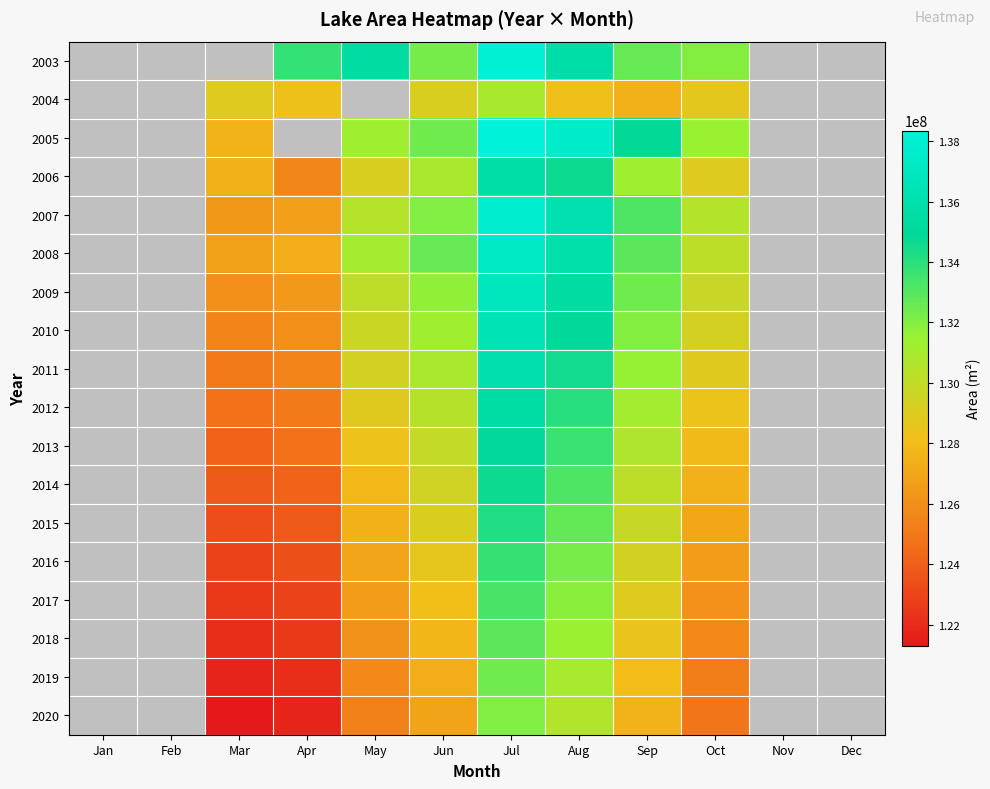

Is it true that 2015 equals 123360600.0 at Mar?

True